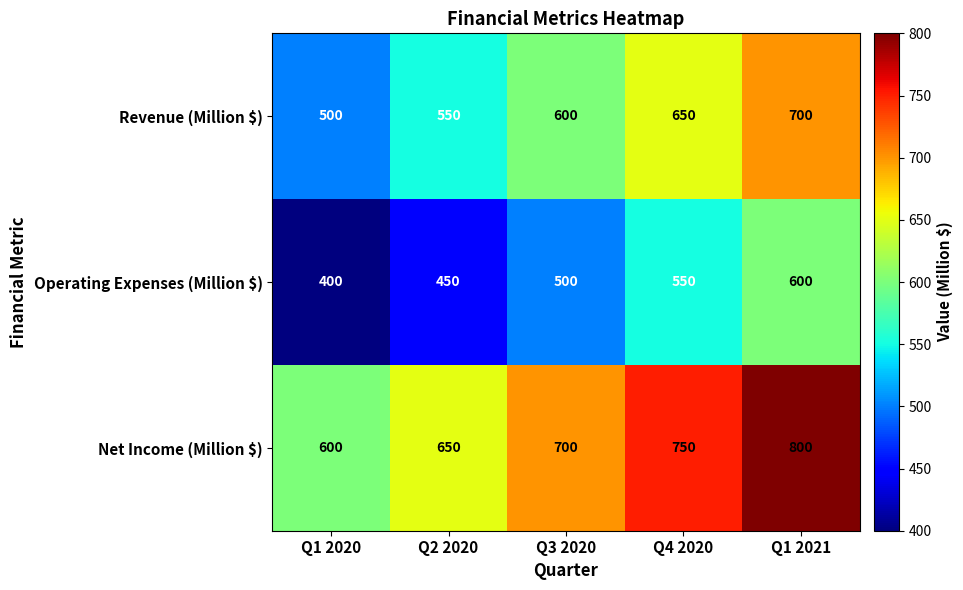

What is the difference between the Revenue (Million $) values at Q4 2020 and Q1 2020?

150